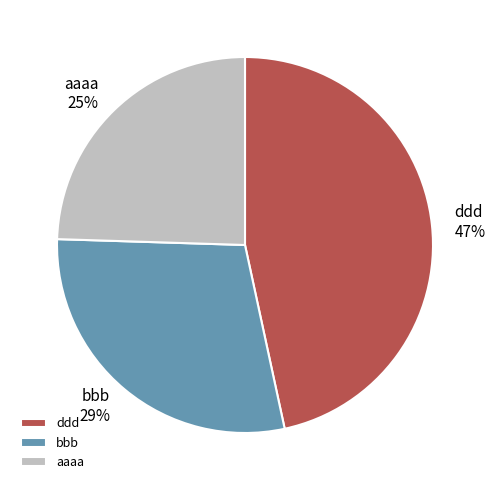

The bbb slice represents 29% of the pie. True or false?

True